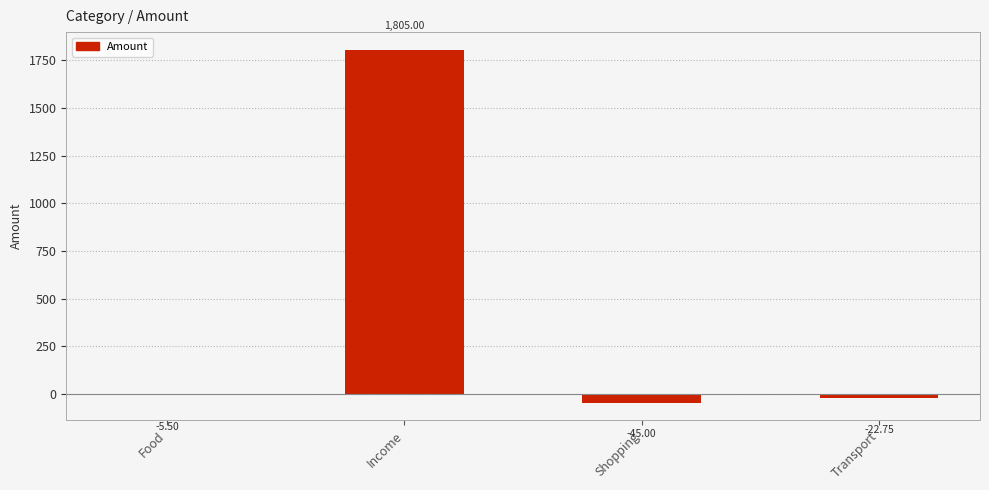

What is the sum of all values?

1731.8